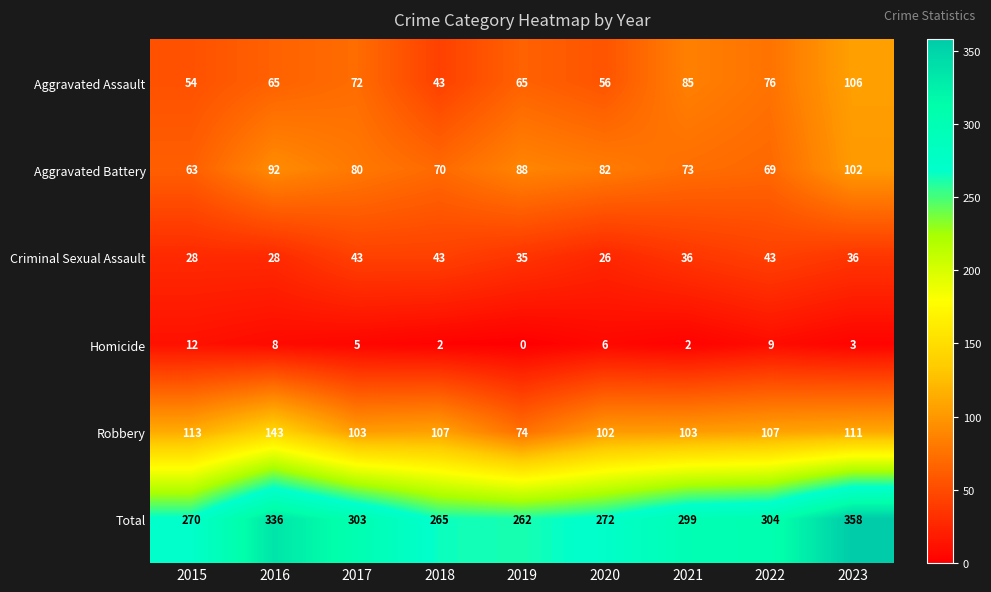

What is the difference between the Aggravated Assault values at 2019 and 2015?

11